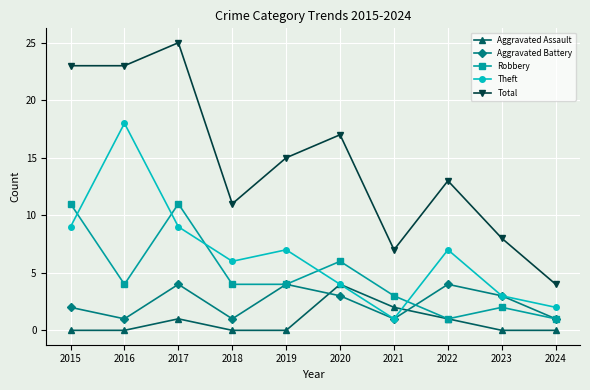

What is the difference between the maximum and minimum values in the Robbery series?

10